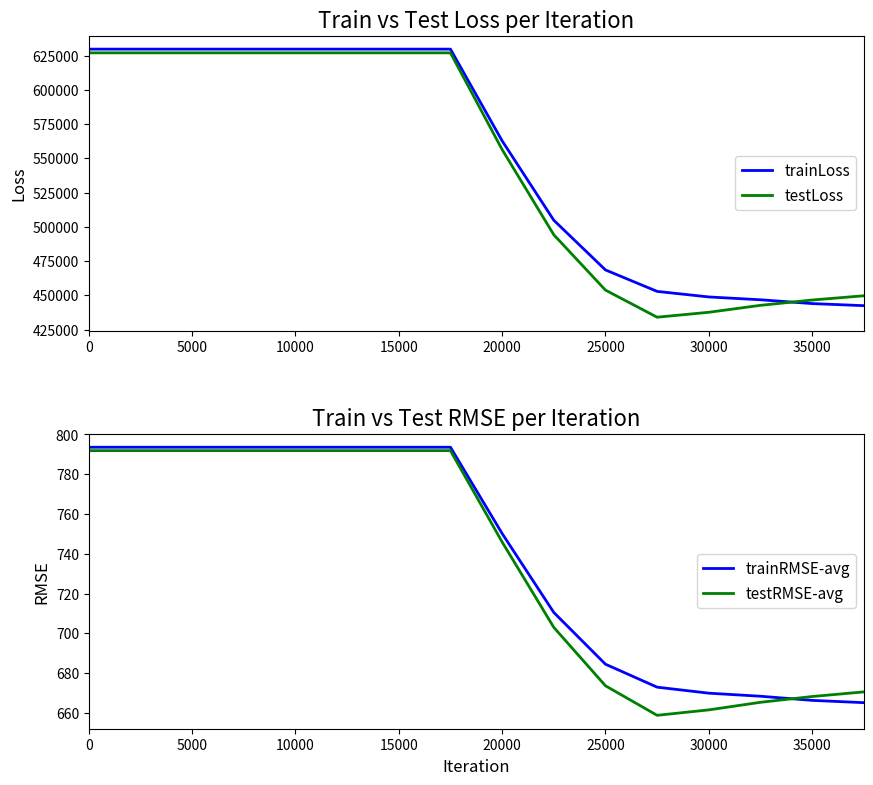

True or false: trainLoss and testLoss intersect in this chart.

True